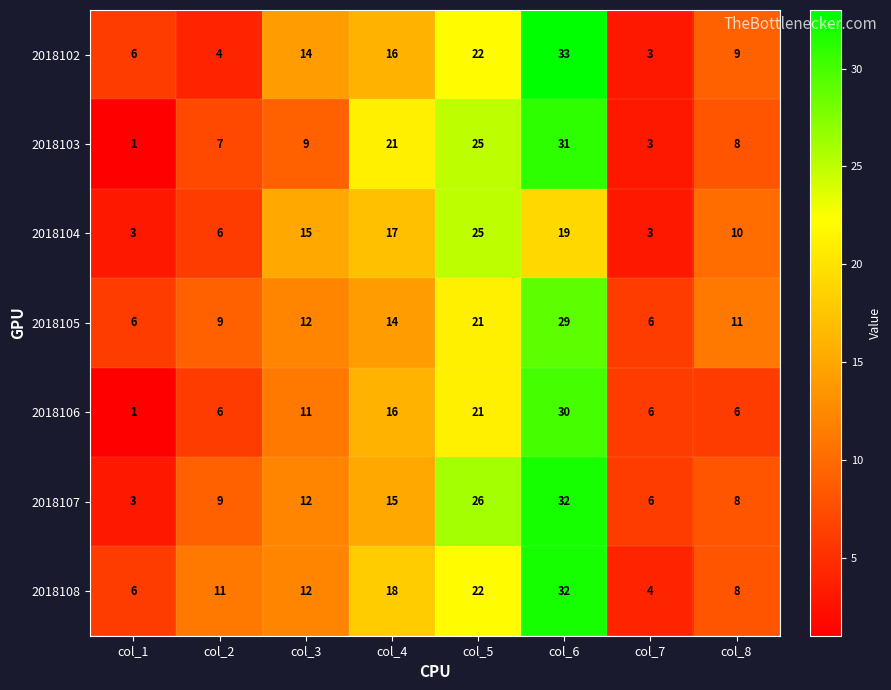

How many series are shown in this chart?

7